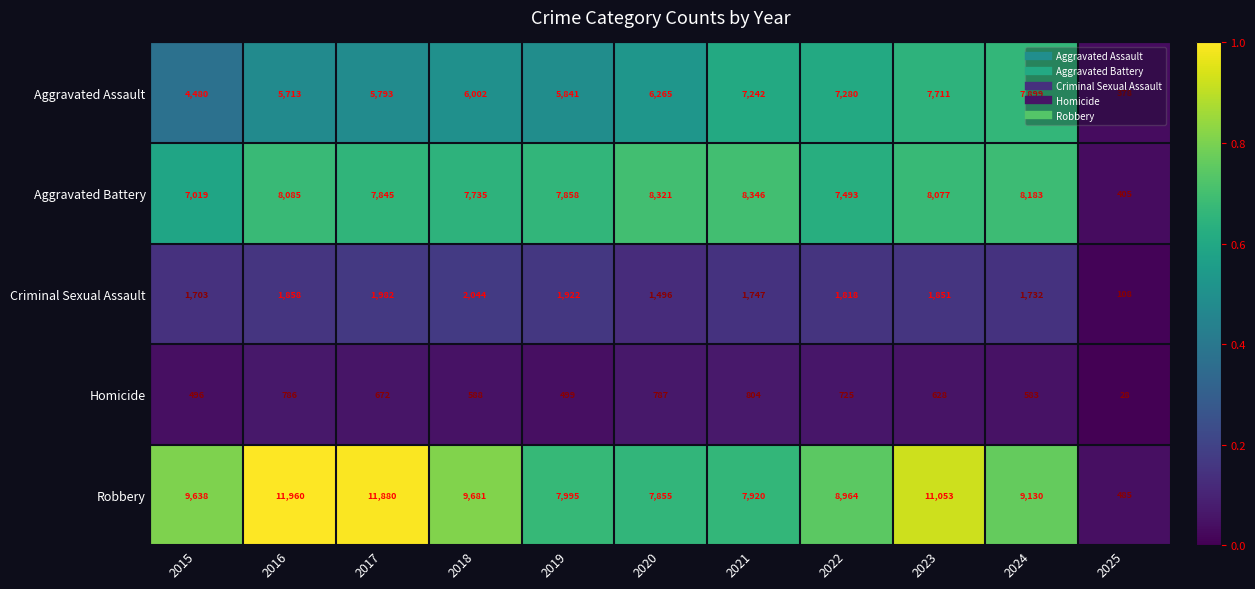

Which series has the largest range (max minus min)?

Robbery